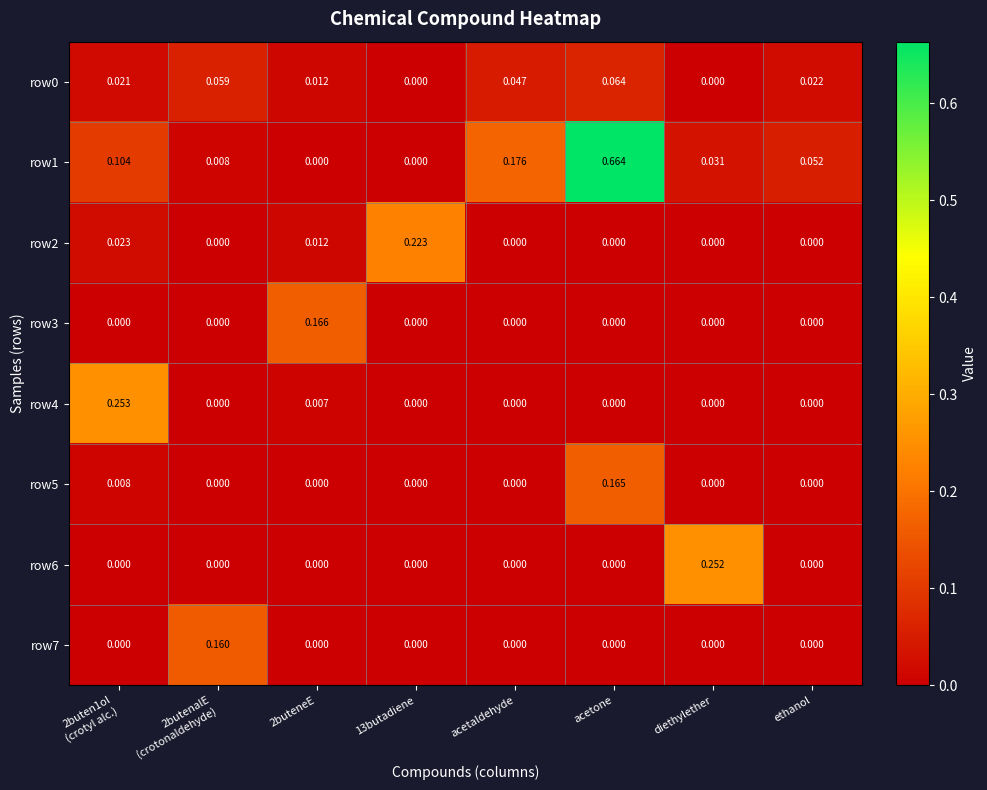

Reading left to right, transcribe all the data shown in this chart.

row0: 2buten1ol
(crotyl alc.)=0.0	2butenalE
(crotonaldehyde)=0.1	2buteneE=0.0	13butadiene=0.0	acetaldehyde=0.0	acetone=0.1	diethylether=0.0	ethanol=0.0
row1: 2buten1ol
(crotyl alc.)=0.1	2butenalE
(crotonaldehyde)=0.0	2buteneE=0.0	13butadiene=0.0	acetaldehyde=0.2	acetone=0.7	diethylether=0.0	ethanol=0.1
row2: 2buten1ol
(crotyl alc.)=0.0	2butenalE
(crotonaldehyde)=0.0	2buteneE=0.0	13butadiene=0.2	acetaldehyde=0.0	acetone=0.0	diethylether=0.0	ethanol=0.0
row3: 2buten1ol
(crotyl alc.)=0.0	2butenalE
(crotonaldehyde)=0.0	2buteneE=0.2	13butadiene=0.0	acetaldehyde=0.0	acetone=0.0	diethylether=0.0	ethanol=0.0
row4: 2buten1ol
(crotyl alc.)=0.3	2butenalE
(crotonaldehyde)=0.0	2buteneE=0.0	13butadiene=0.0	acetaldehyde=0.0	acetone=0.0	diethylether=0.0	ethanol=0.0
row5: 2buten1ol
(crotyl alc.)=0.0	2butenalE
(crotonaldehyde)=0.0	2buteneE=0.0	13butadiene=0.0	acetaldehyde=0.0	acetone=0.2	diethylether=0.0	ethanol=0.0
row6: 2buten1ol
(crotyl alc.)=0.0	2butenalE
(crotonaldehyde)=0.0	2buteneE=0.0	13butadiene=0.0	acetaldehyde=0.0	acetone=0.0	diethylether=0.3	ethanol=0.0
row7: 2buten1ol
(crotyl alc.)=0.0	2butenalE
(crotonaldehyde)=0.2	2buteneE=0.0	13butadiene=0.0	acetaldehyde=0.0	acetone=0.0	diethylether=0.0	ethanol=0.0